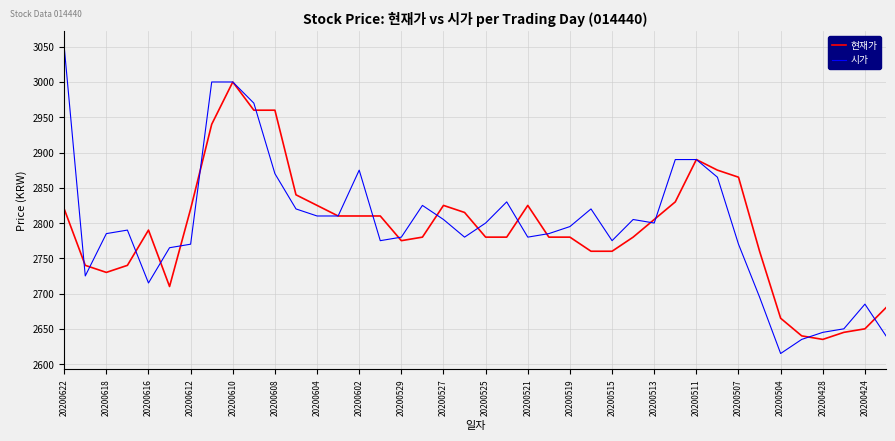

What is the smallest value displayed?

2615